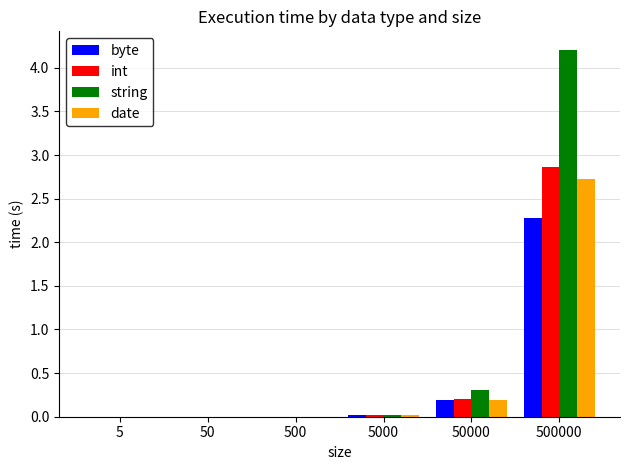

What is the difference between the byte values at 500000 and 5000?

2.3